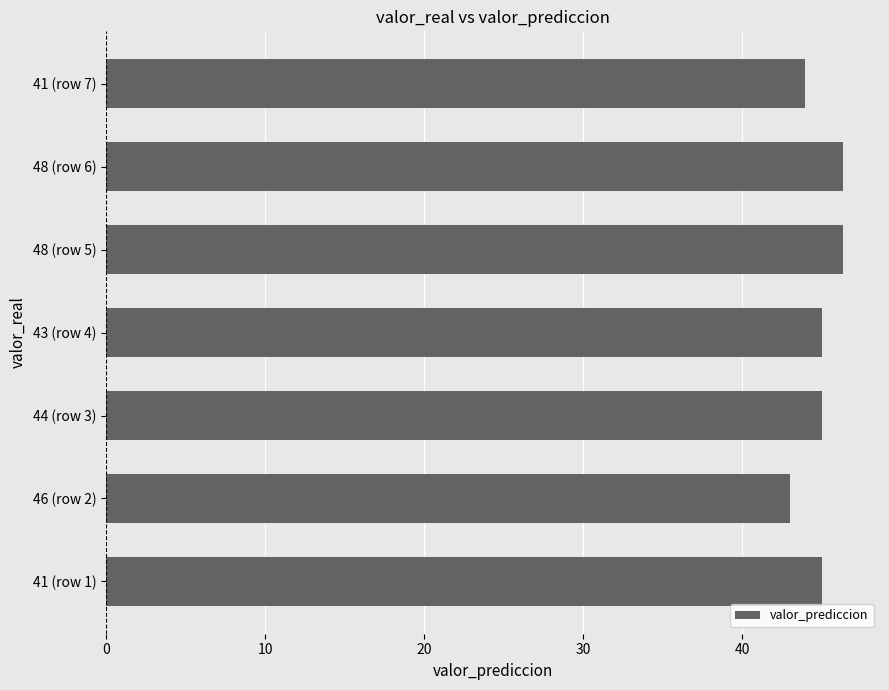

Reading bottom to top, list all the values displayed in this chart.

45.0	43.0	45.0	45.0	46.3	46.3	43.9